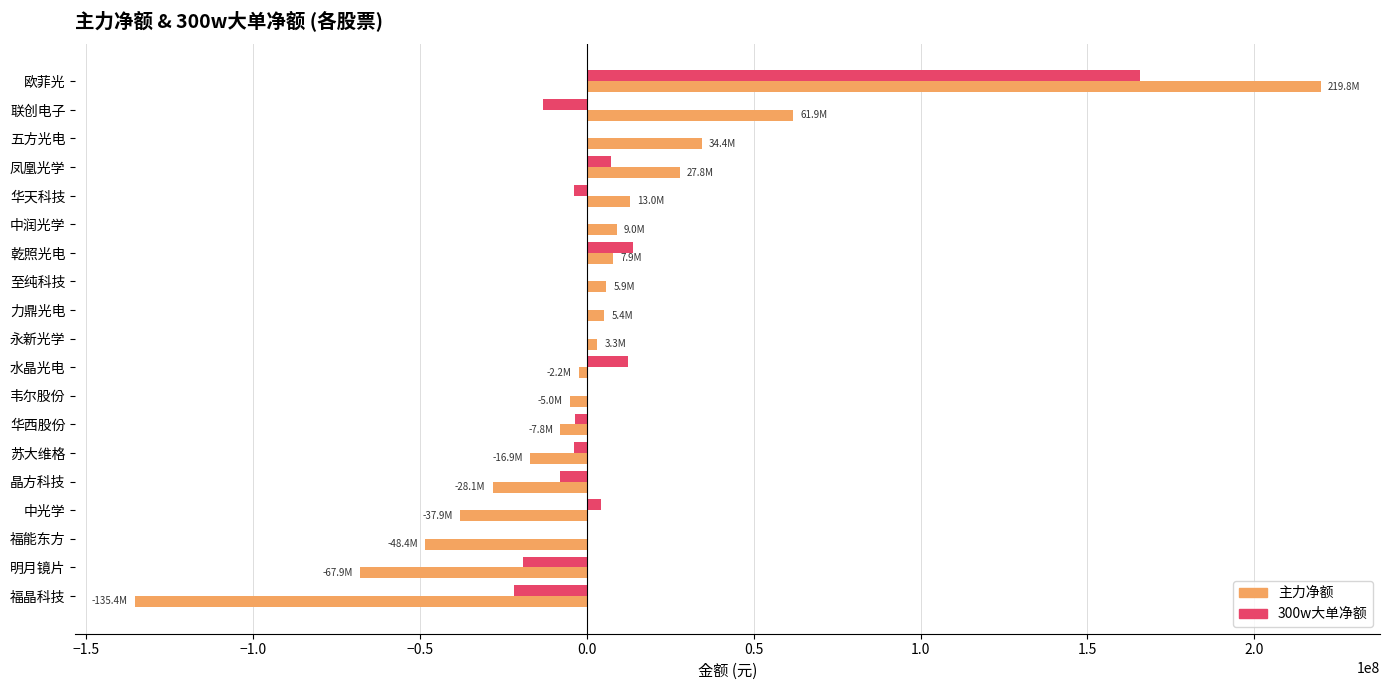

At which category is the sum across all series the highest?

欧菲光